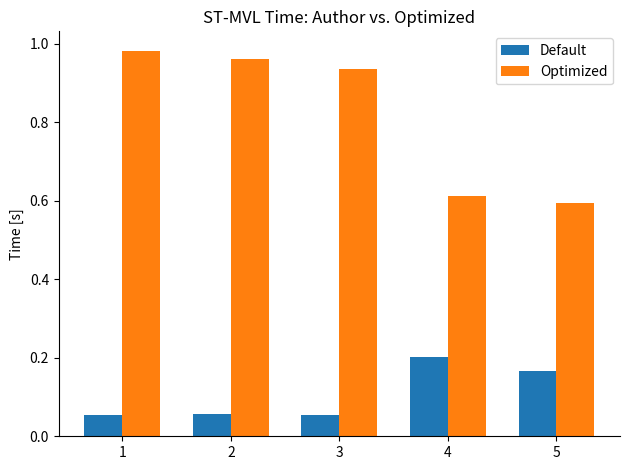

The Optimized series shows 0.6 at 5. True or false?

True